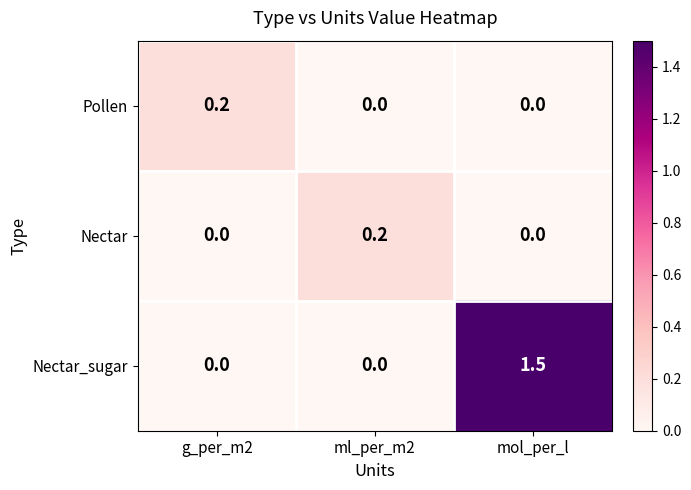

What is the sum of the Nectar_sugar values at mol_per_l and ml_per_m2?

1.5